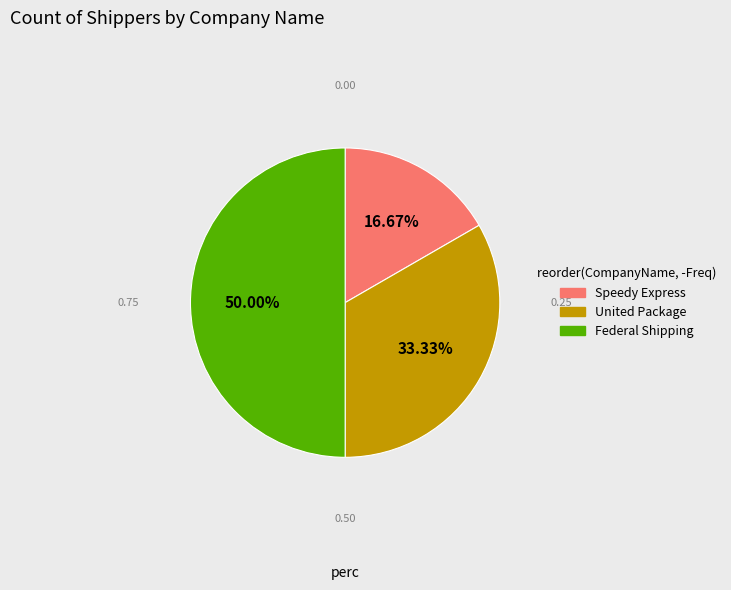

To the nearest percent, what portion does Federal Shipping represent?

50%